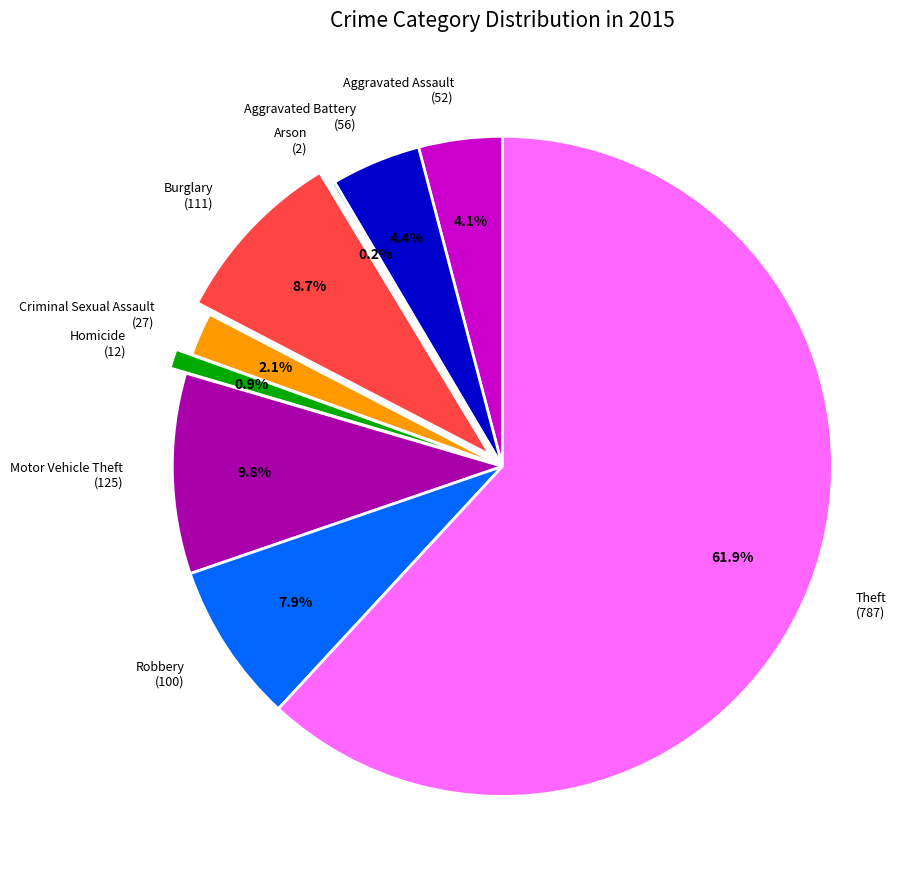

What percentage is NOT represented by Criminal Sexual Assault?

97.9%